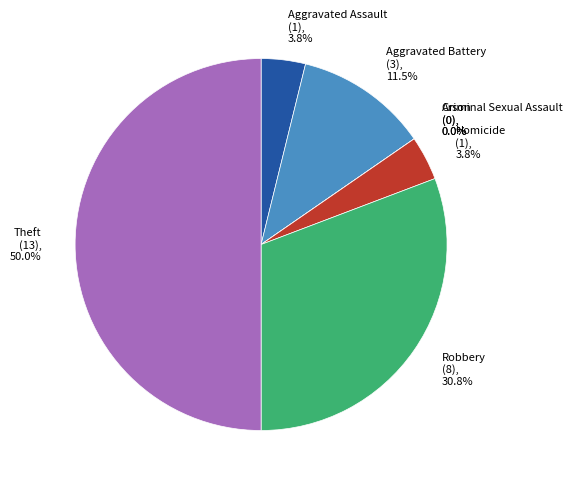

Combined, do Aggravated Assault and Arson account for over 50%?

No